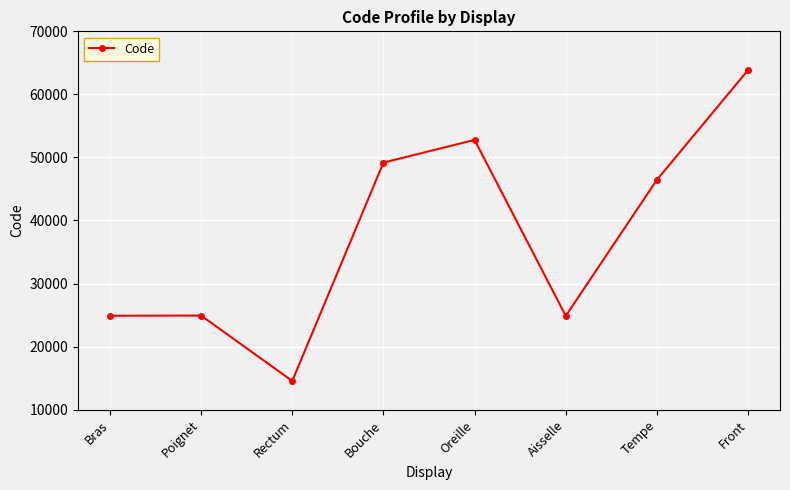

What is the difference between the maximum and minimum values?

49320